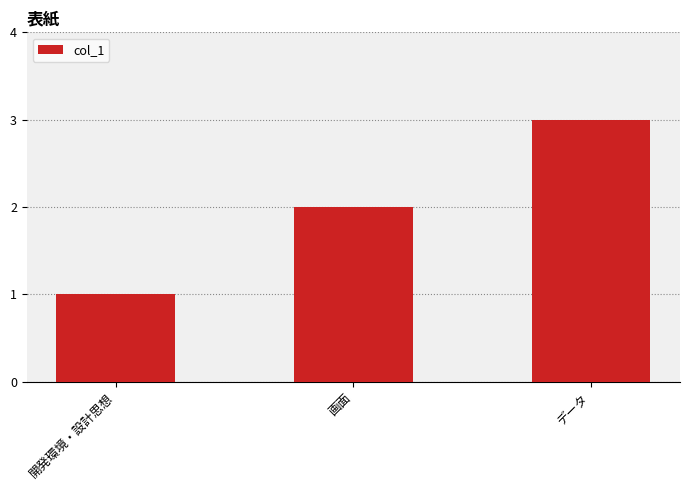

What position from the left is データ?

3